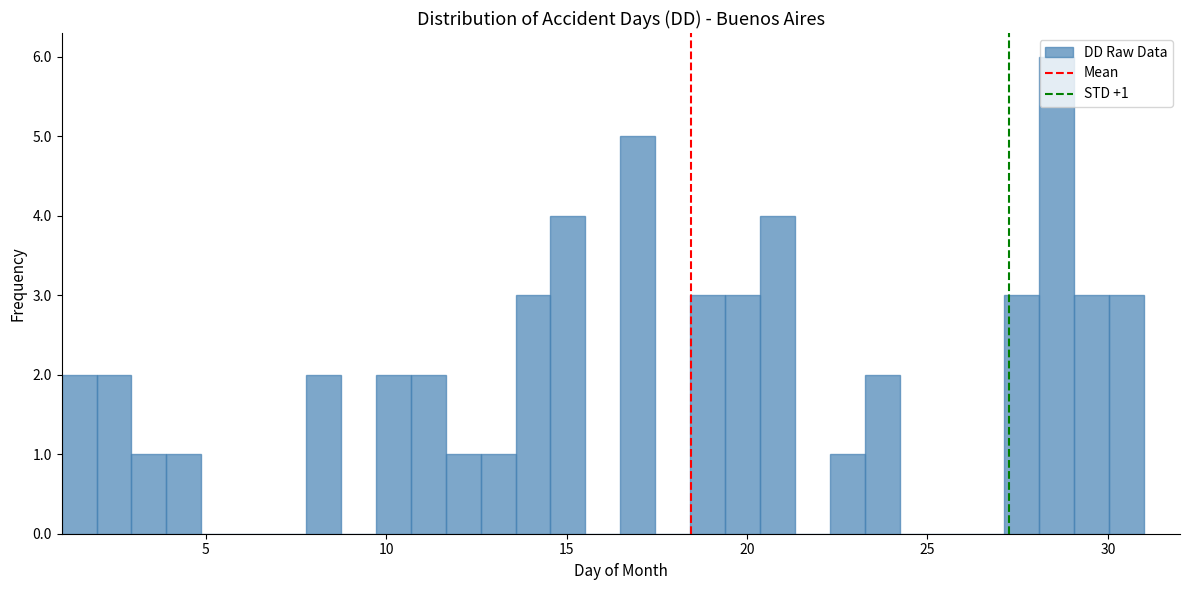

Read against the x-axis, roughly where is the centre of the tallest bar?

28.5